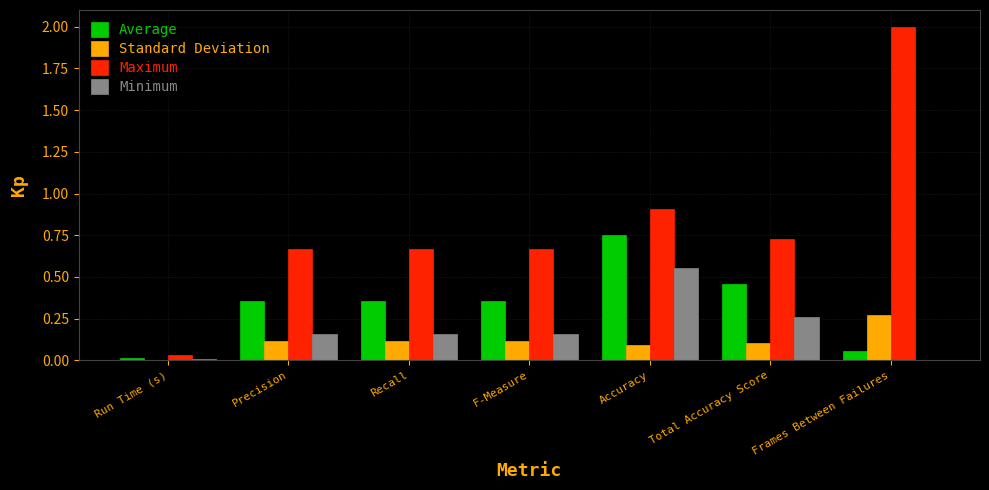

What value does the Maximum series have at Accuracy?

0.9